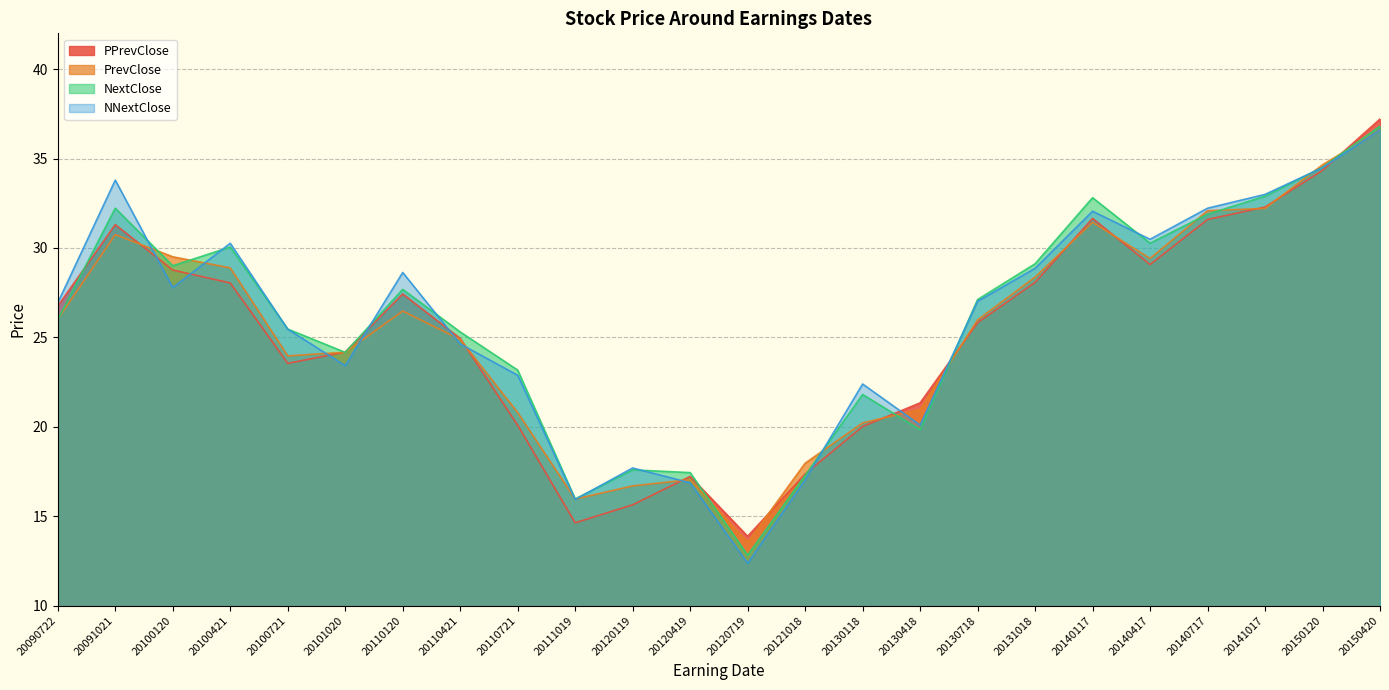

The NNextClose series shows 10.6 at 20140117. True or false?

False